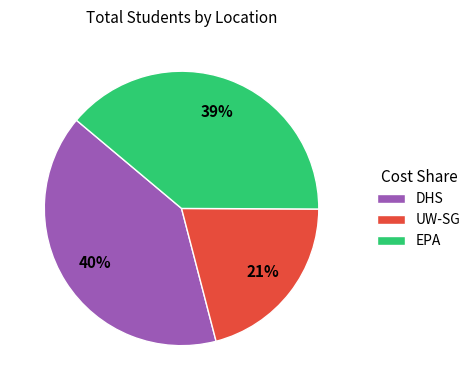

What percentage is the UW-SG slice, to the nearest percent?

21%